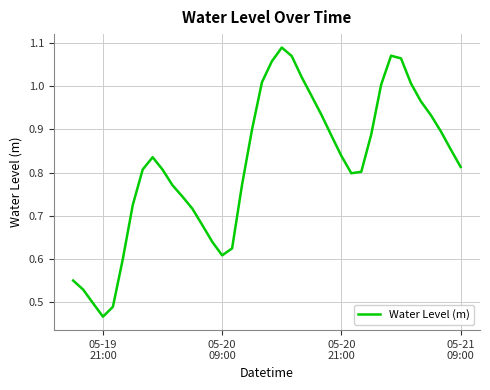

Is this an area chart (filled region under the line)?

No